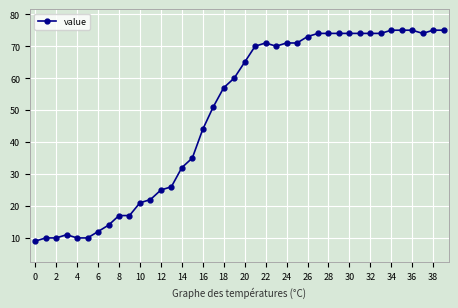

What is the value of the 13th point from the left?

25